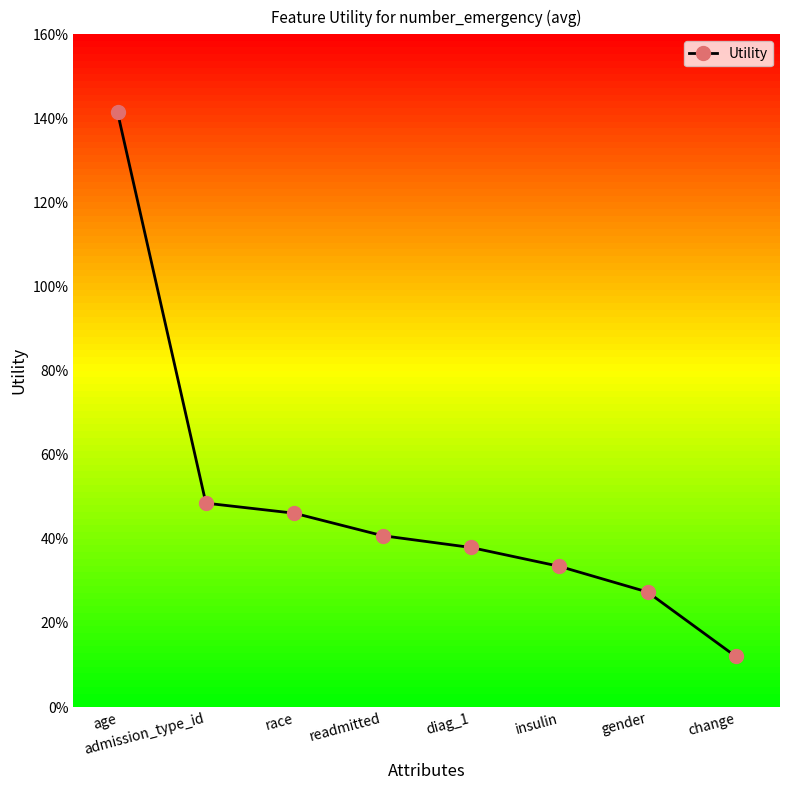

Reading left to right, extract all data points from this chart.

1.4	0.5	0.5	0.4	0.4	0.3	0.3	0.1